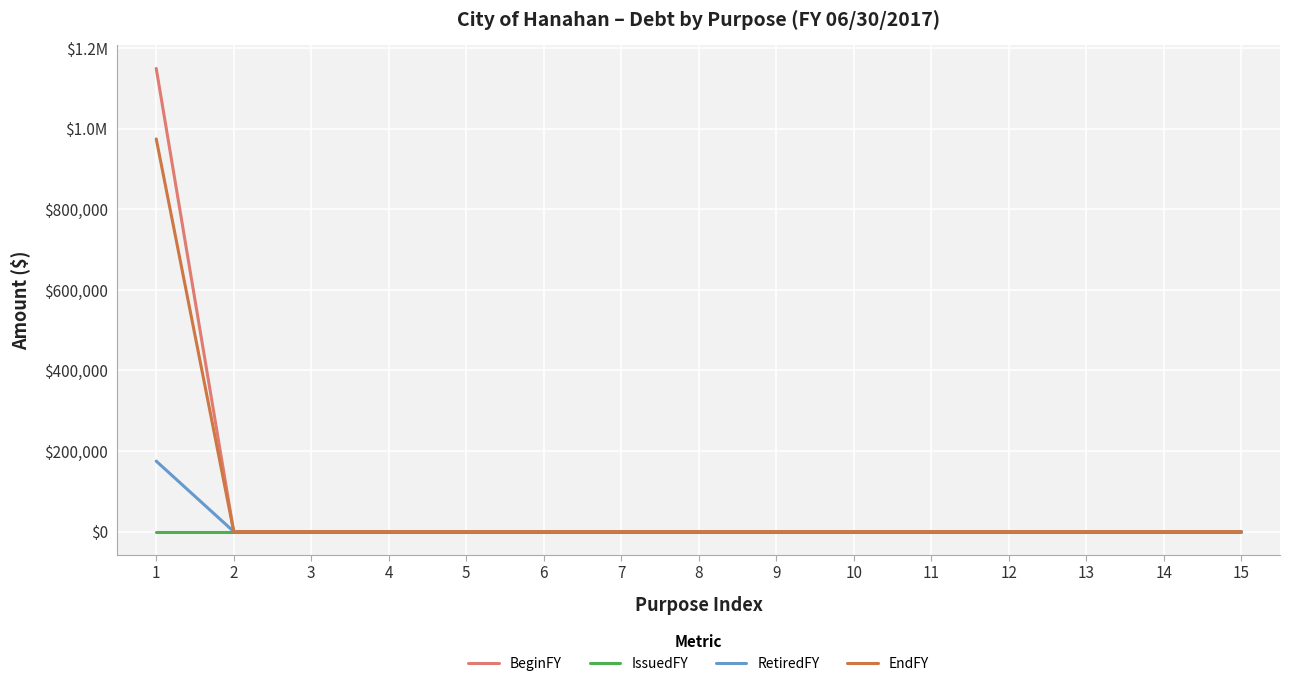

Does the chart have visible grid lines?

Yes